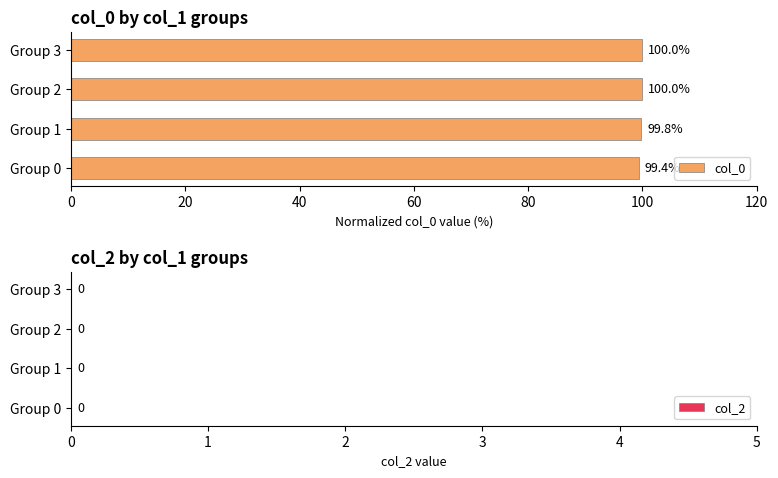

Where is the data nearest to the value 99?

Group 0